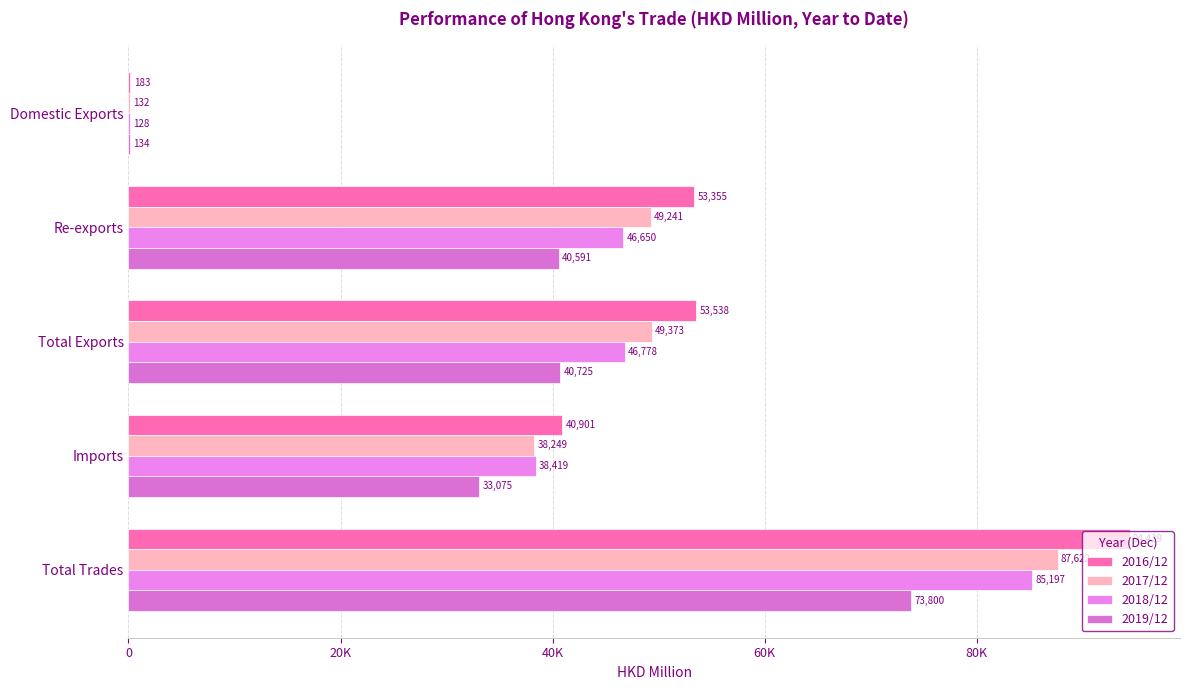

What is the maximum value for 2018/12?

85197.4